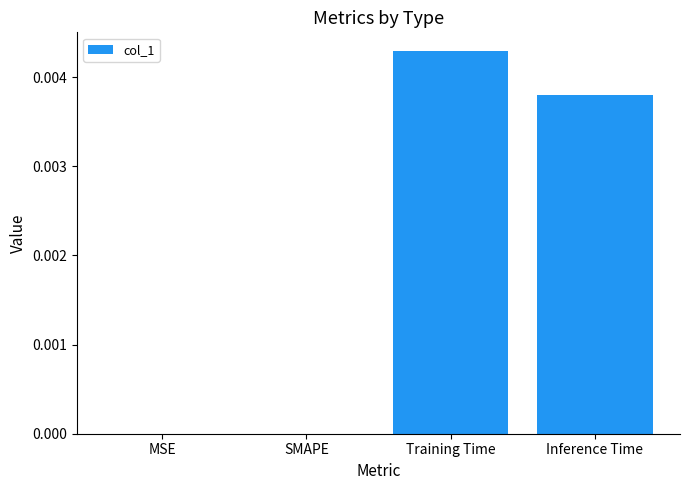

Are the bars horizontal?

No